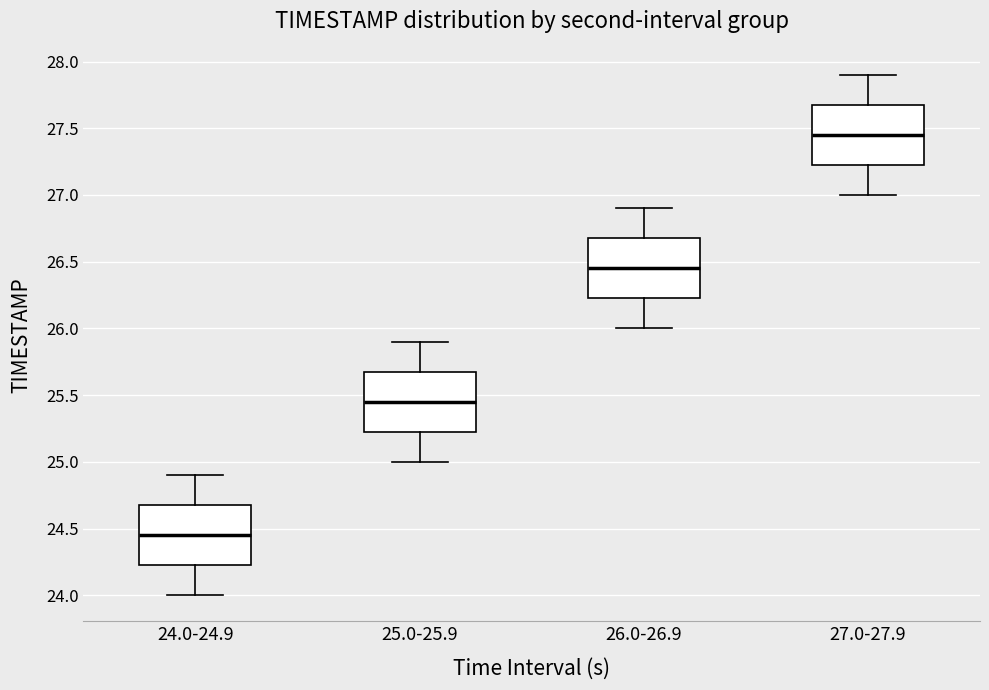

Which box's median line is the lowest?

24.0-24.9